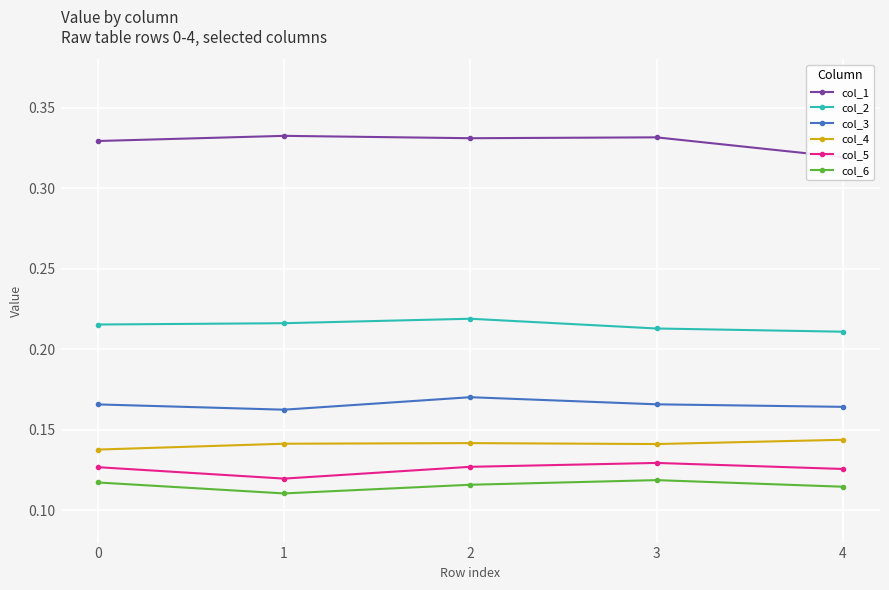

Where is col_2 nearest to the value 0?

4